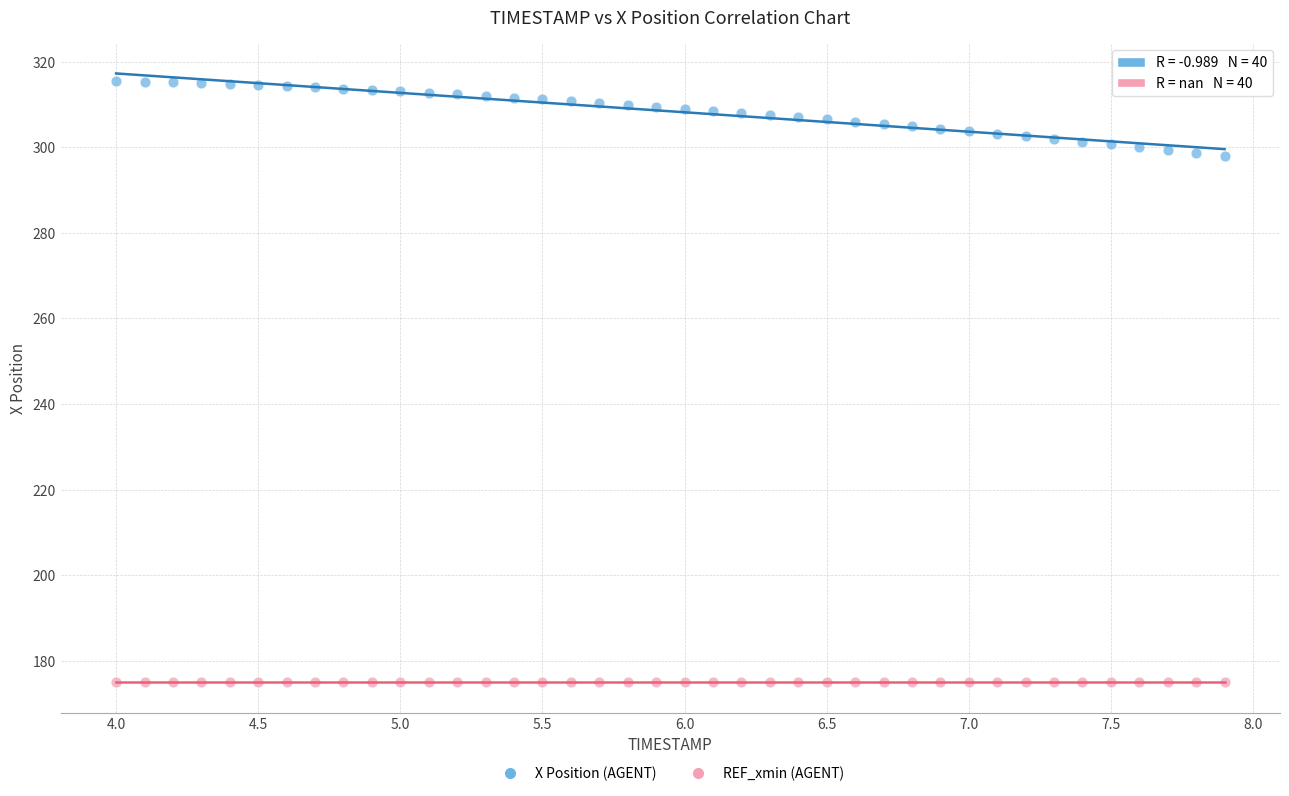

What are all the series names shown in the legend?

X Position (AGENT), REF_xmin (AGENT)